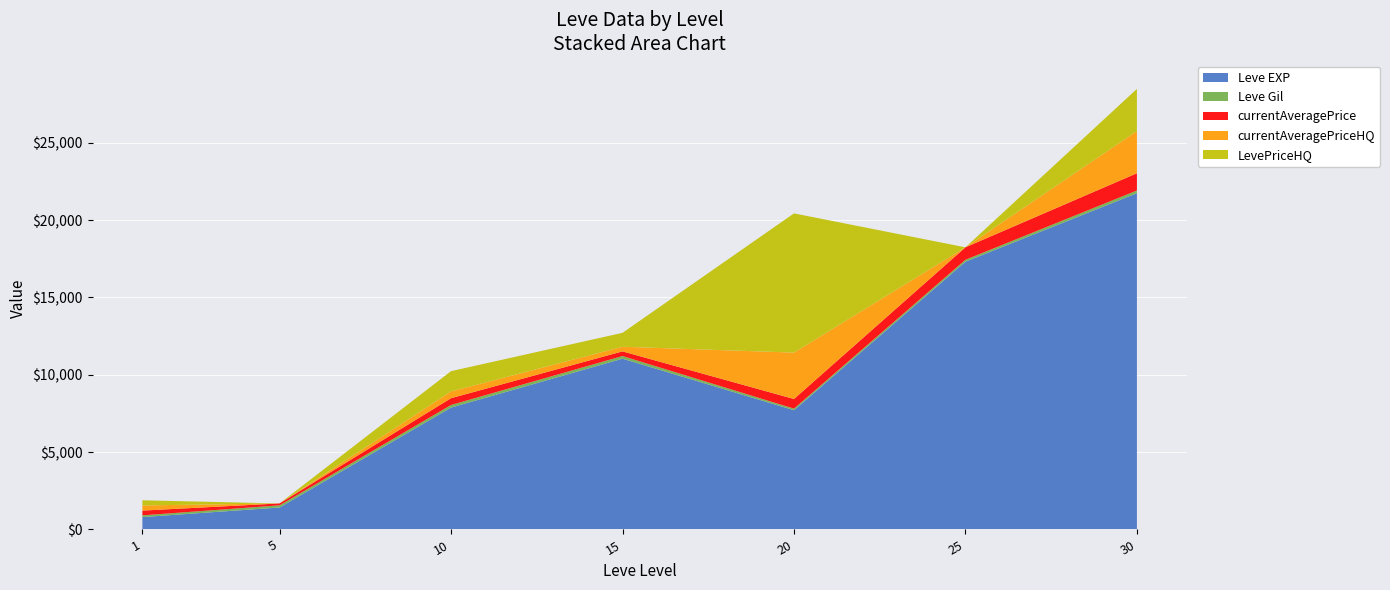

Reading left to right, list all the values displayed in this chart.

Leve EXP: 1=800.0	5=1420.0	10=7880.0	15=11040.0	20=7710.0	25=17310.0	30=21740.0
Leve Gil: 1=113.0	5=140.0	10=168.0	15=172.0	20=101.0	25=126.0	30=175.0
currentAveragePrice: 1=306.6	5=122.6	10=437.4	15=300.0	20=623.0	25=805.1	30=1114.9
currentAveragePriceHQ: 1=333.3	5=0.0	10=437.4	15=300.0	20=3000.0	25=0.0	30=2726.0
LevePriceHQ: 1=333.3	5=0.0	10=1312.2	15=900.0	20=9000.0	25=0.0	30=2726.0